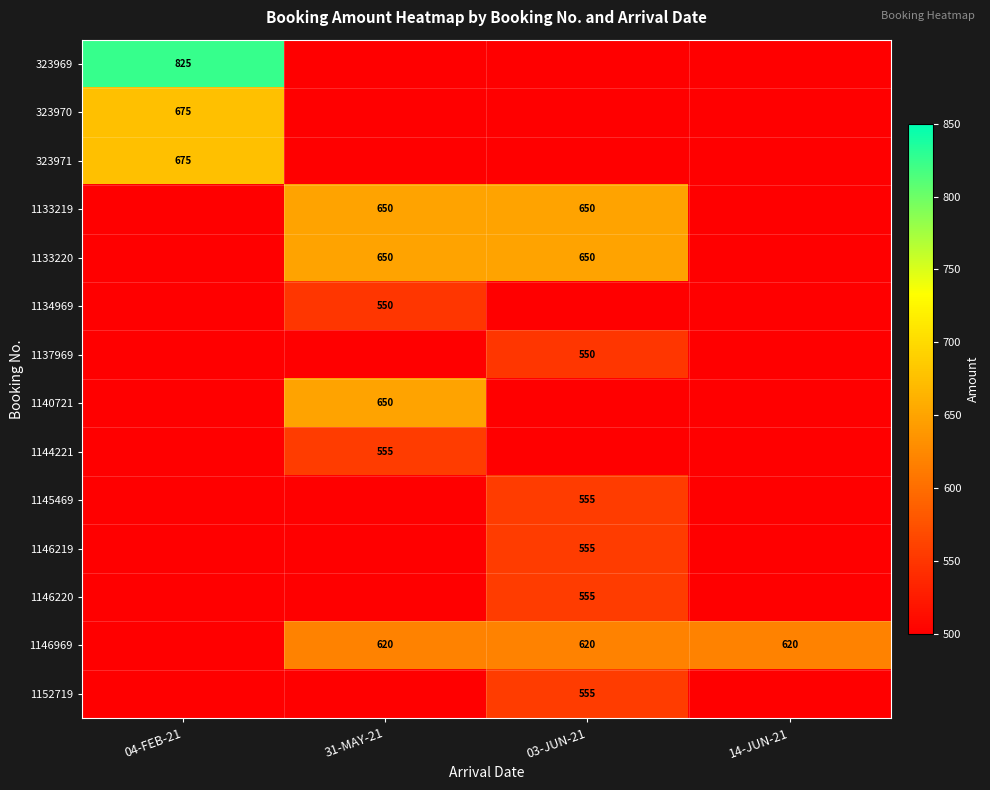

How many distinct data groups are displayed?

14